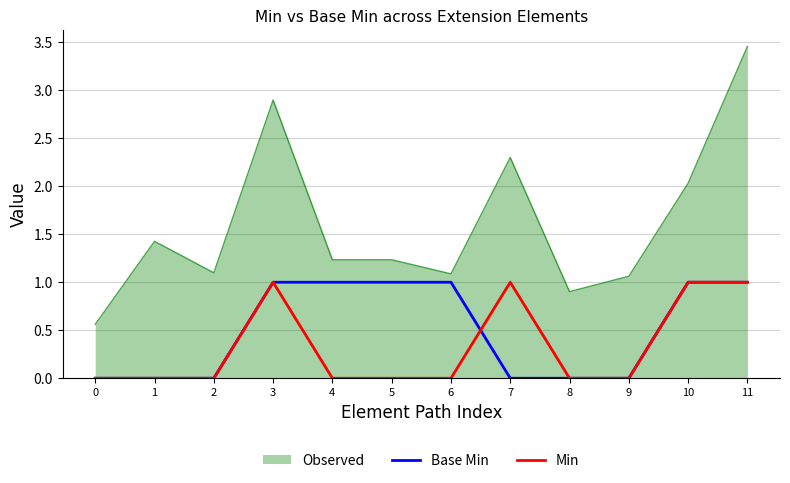

What value does the Base Min series have at 6?

1.0